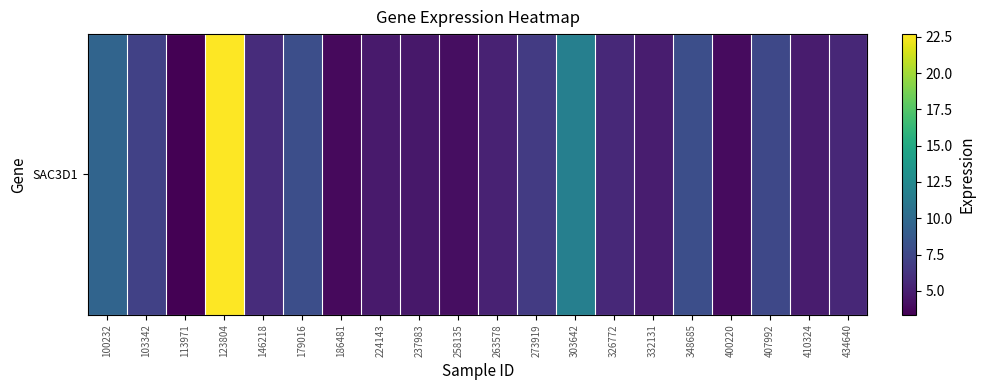

List the labels in order of value, smallest first.

113971, 186481, 400220, 258135, 237983, 224143, 410324, 332131, 263578, 434640, 326772, 146218, 273919, 103342, 407992, 179016, 348685, 100232, 303642, 123804